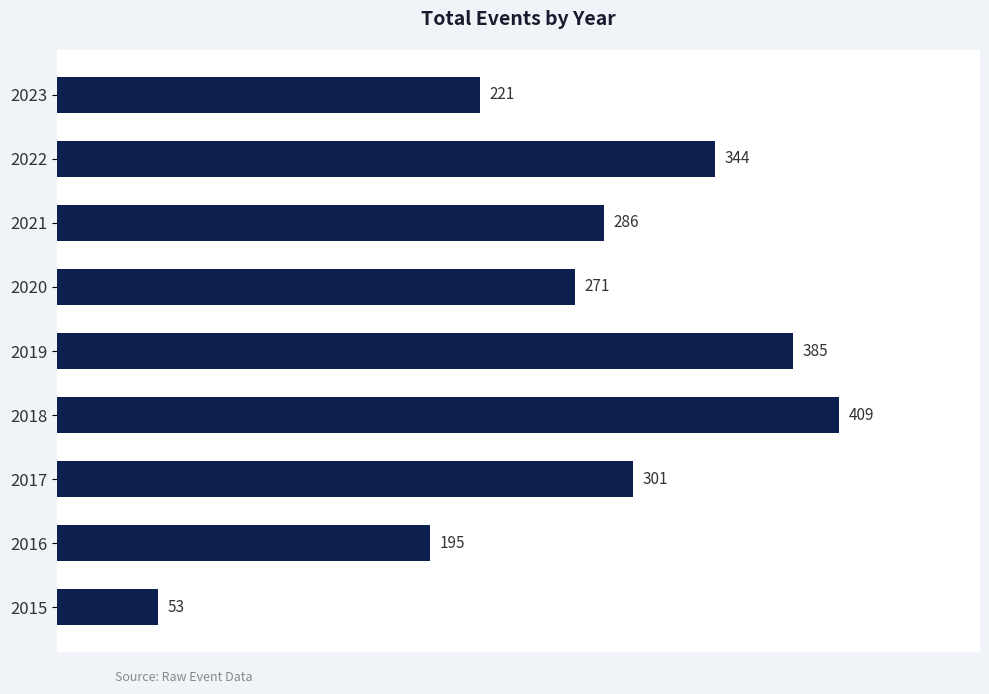

List the labels in order of value, largest first.

2018, 2019, 2022, 2017, 2021, 2020, 2023, 2016, 2015